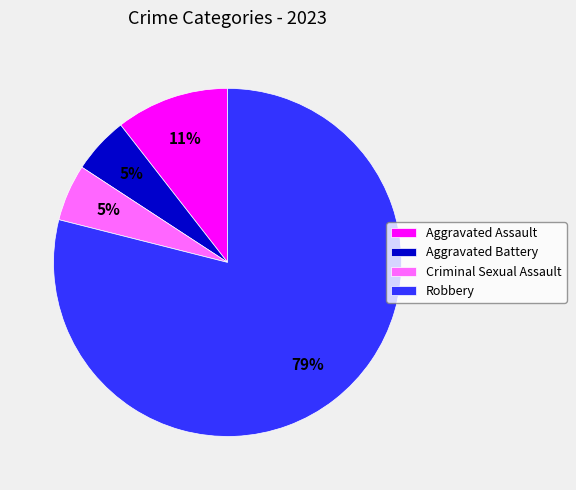

What is the largest slice in the pie chart?

Robbery